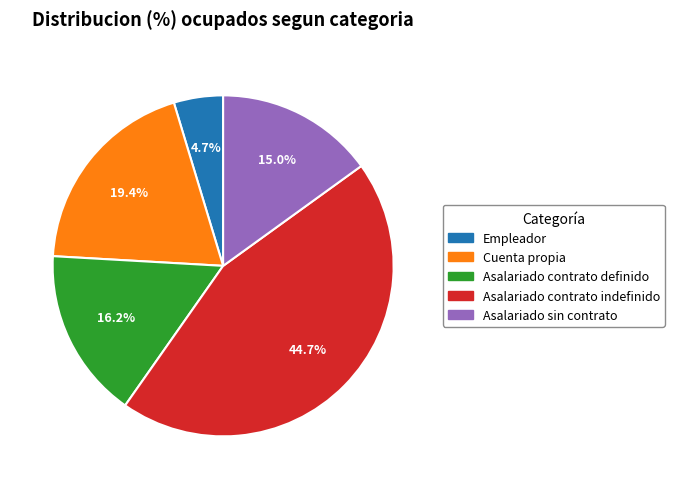

To the nearest percent, what is the average slice percentage?

20%